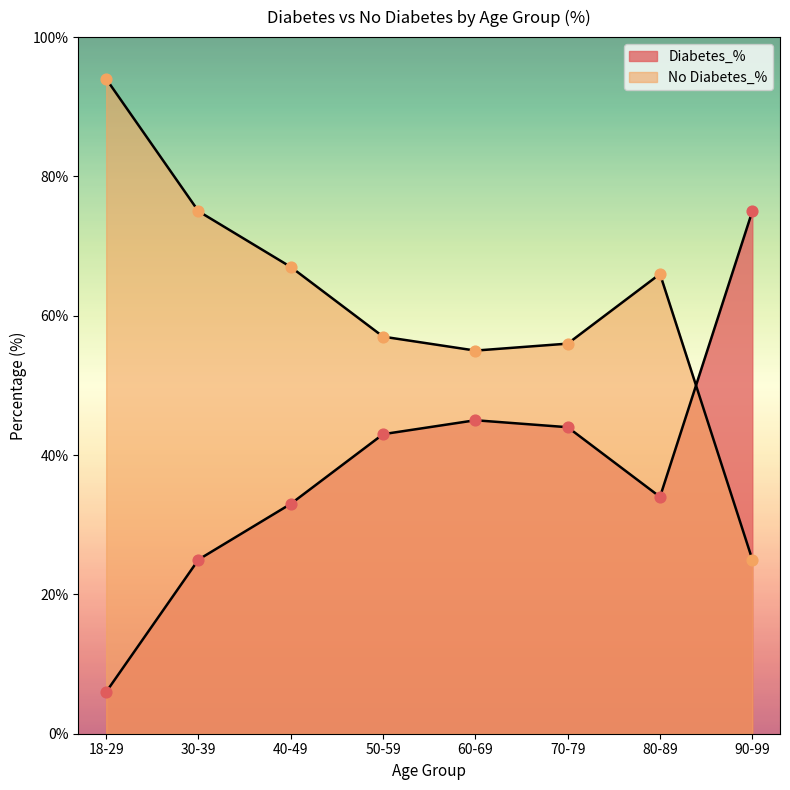

Which series has the widest spread of Y values?

Diabetes_%